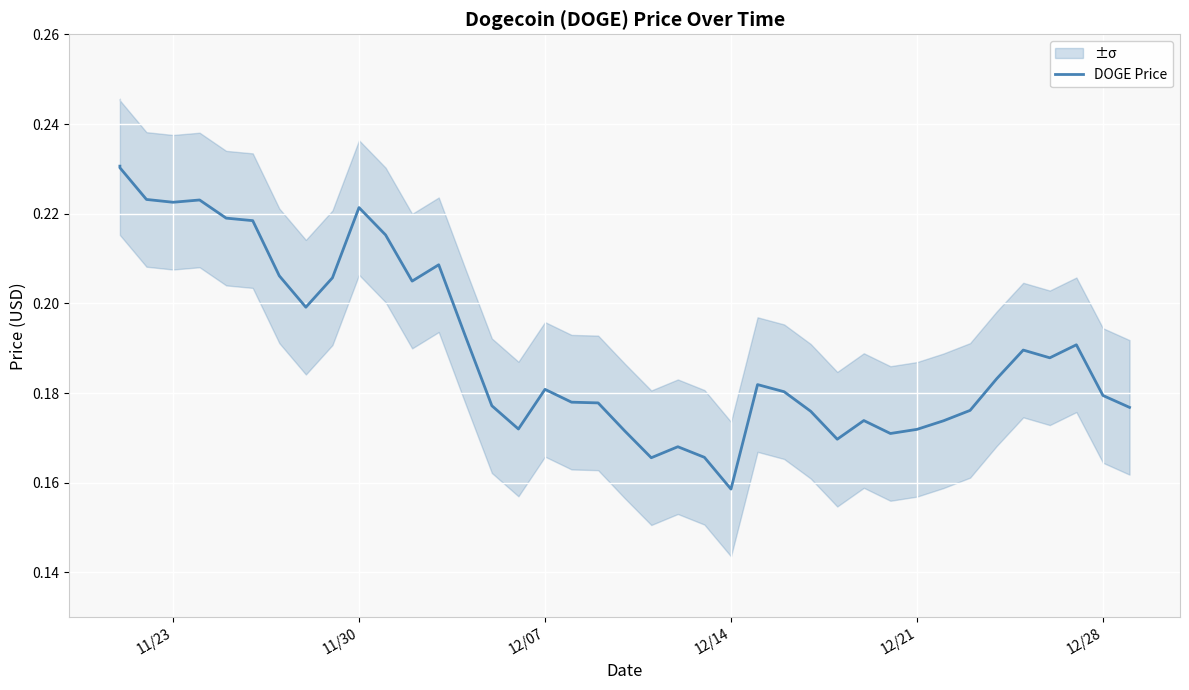

How many series are shown in this chart?

1